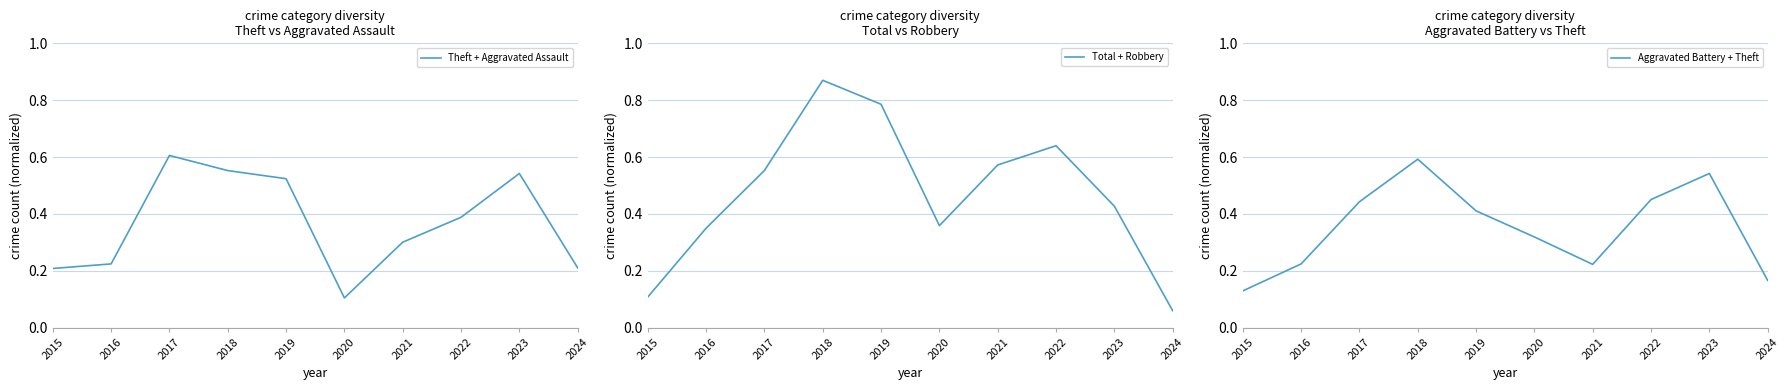

What is the sum of all Aggravated Battery + Theft values?

3.5